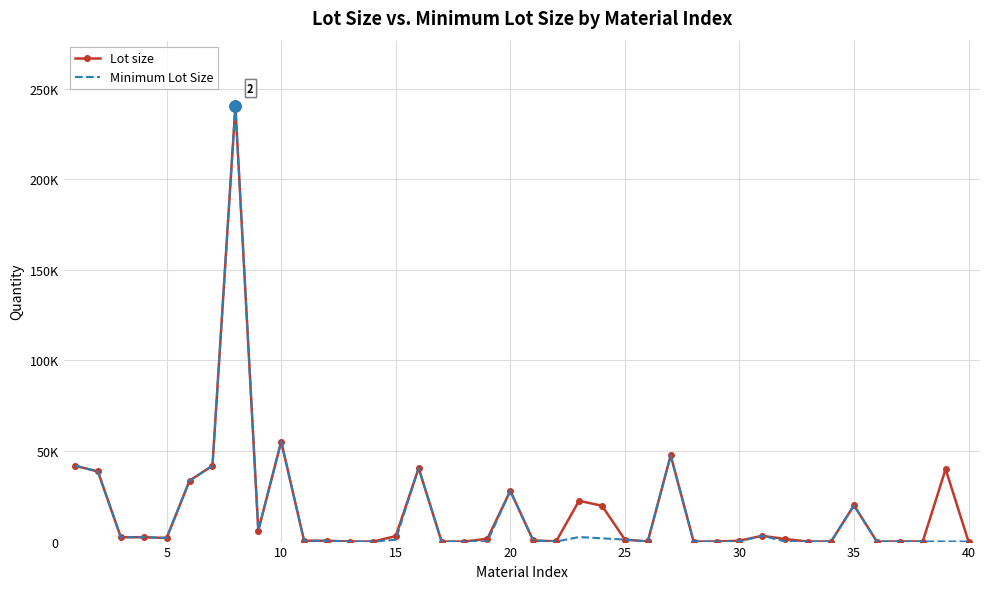

How many interior local peaks does the Lot size series have?

9